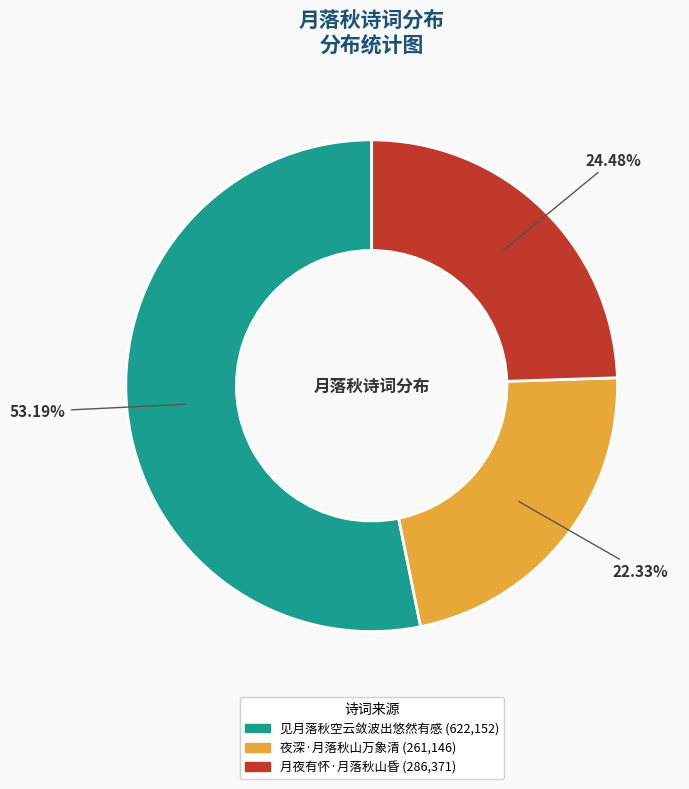

How much of the chart is everything except 夜深·月落秋山万象清?

77.7%